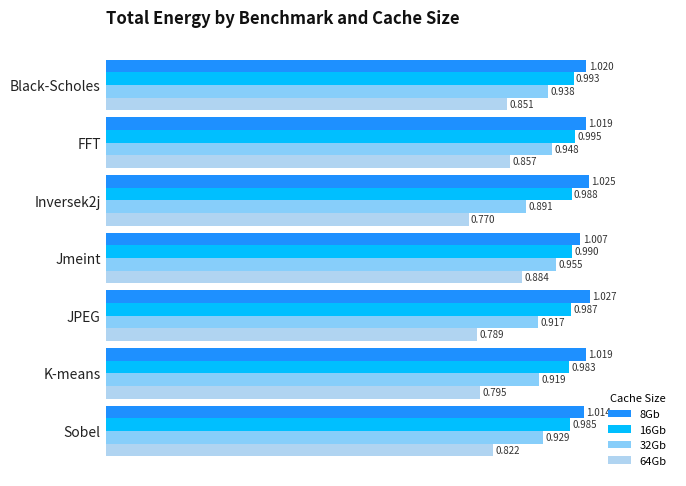

At which label is 8Gb closest to 1?

Jmeint